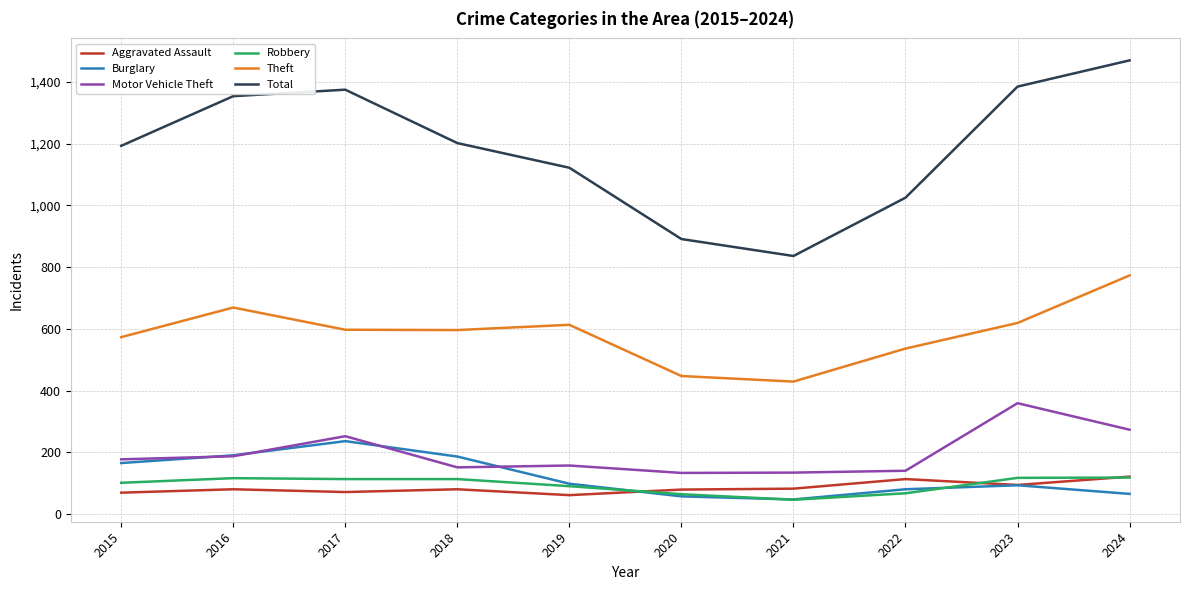

At which label does Burglary reach its peak?

2017